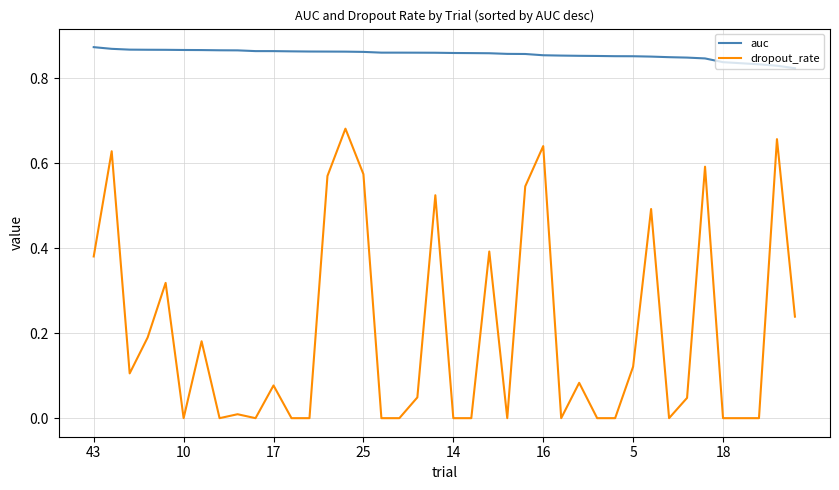

Count the number of categories in the chart.

40